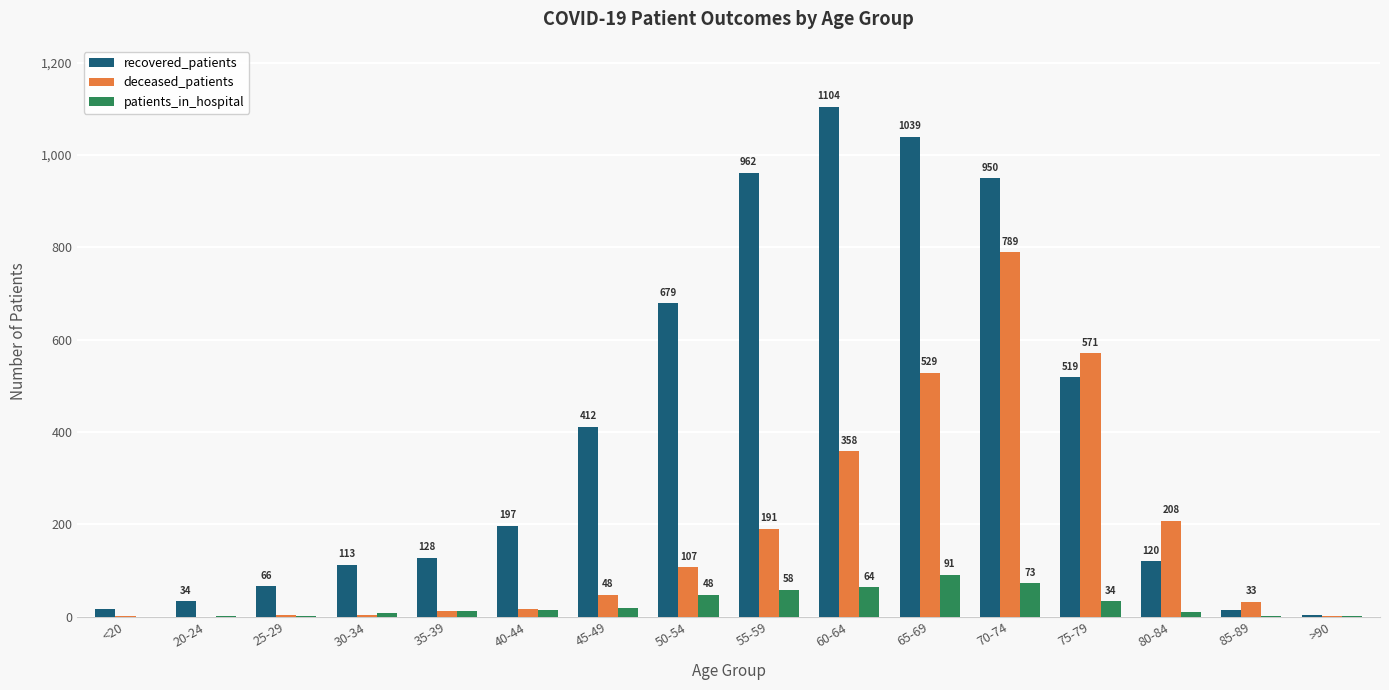

What are all the series names shown in the legend?

recovered_patients, deceased_patients, patients_in_hospital